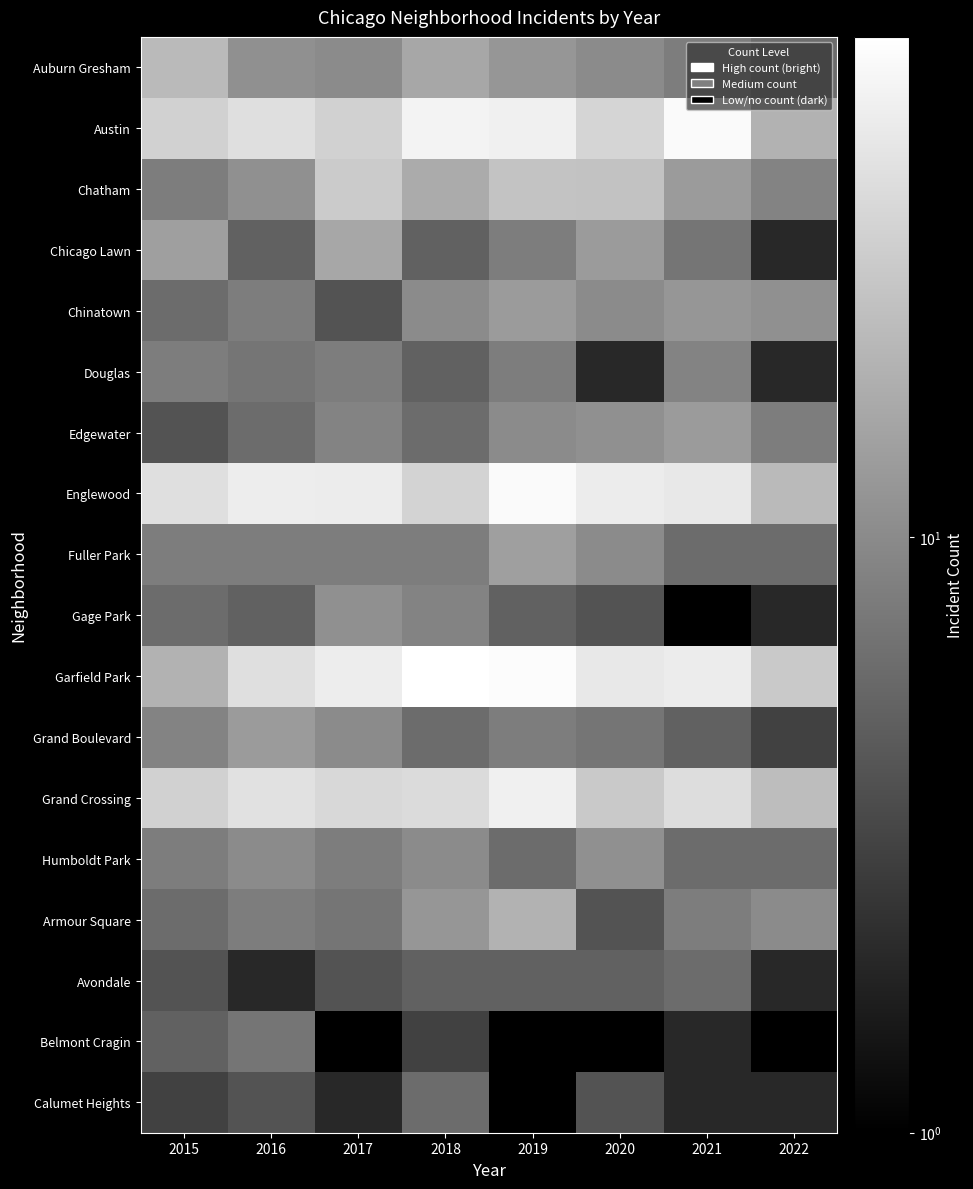

The value of Chatham at 2018 is 17.0. True or false?

True